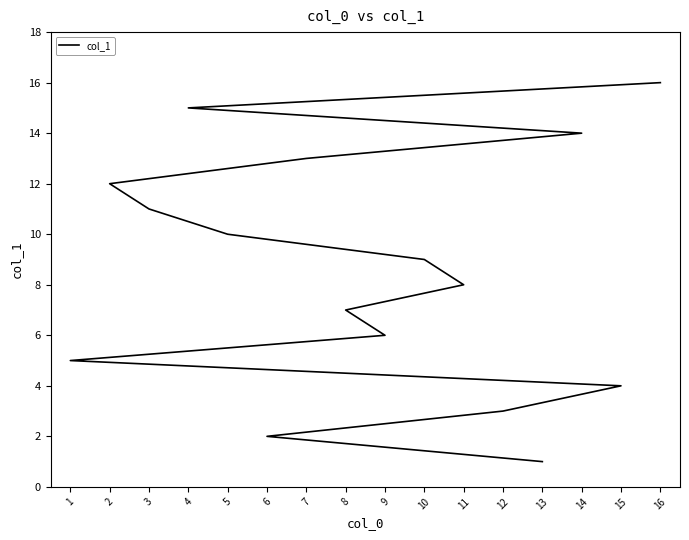

Approximately how many times larger is the value at 8 compared to 15?

1.8